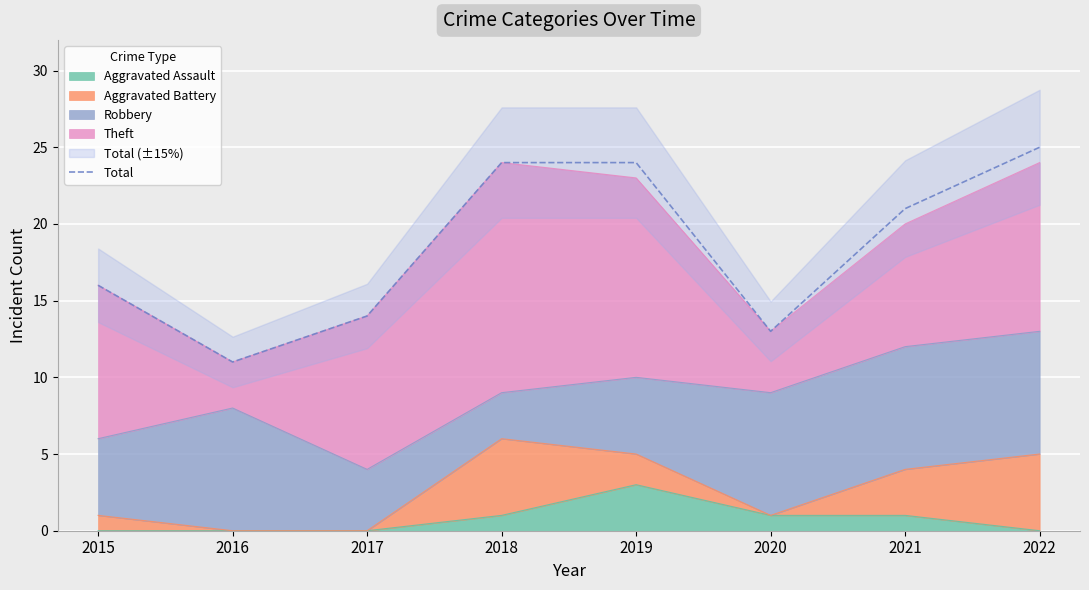

List the labels in order of value, largest first.

2022, 2018, 2019, 2021, 2015, 2017, 2020, 2016